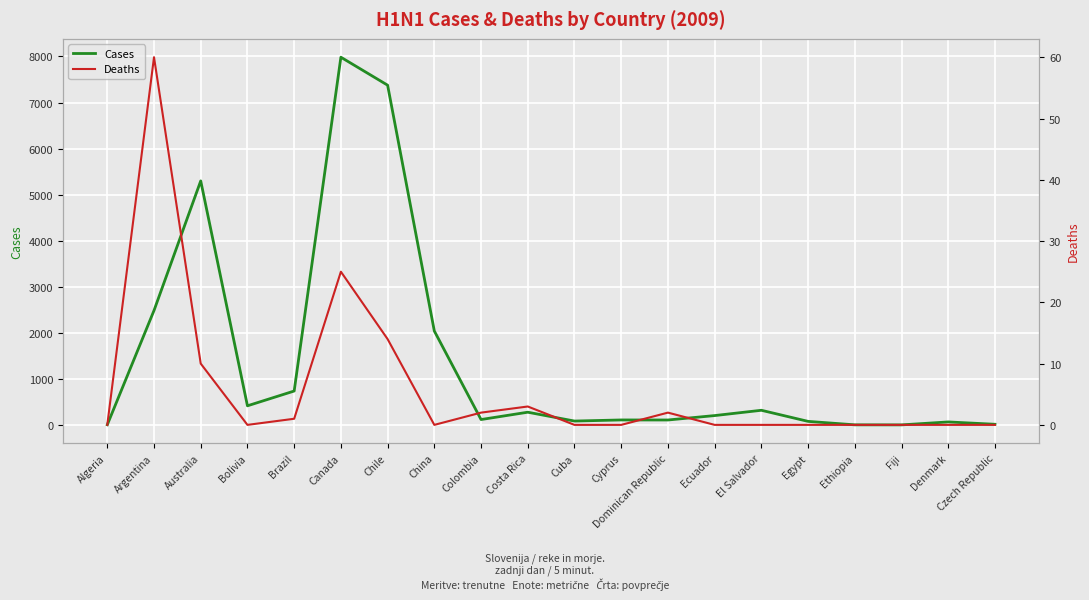

At which category is the sum across all series the highest?

Canada